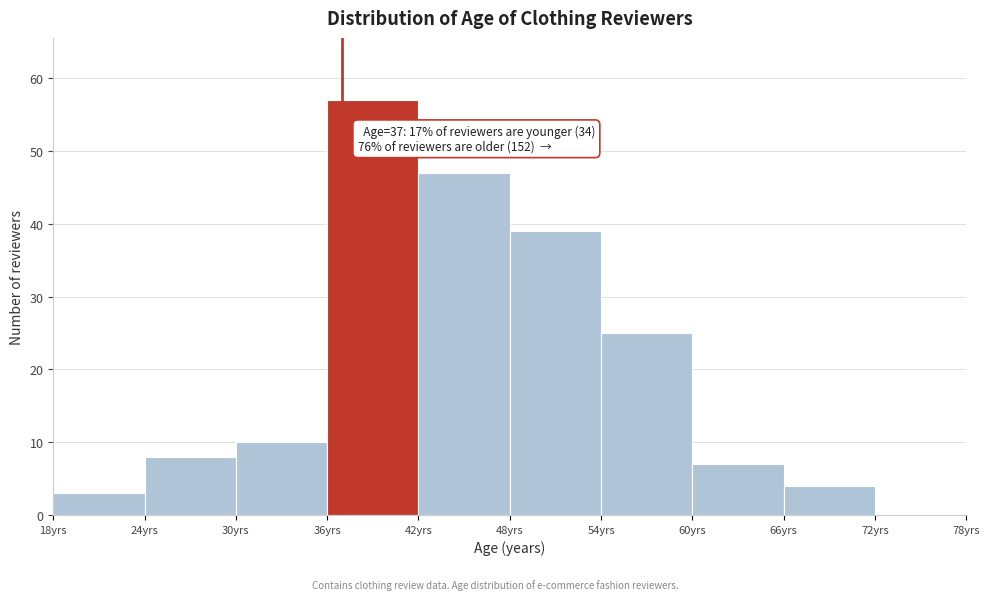

Which range on the x-axis has the tallest bar?

36 to 42